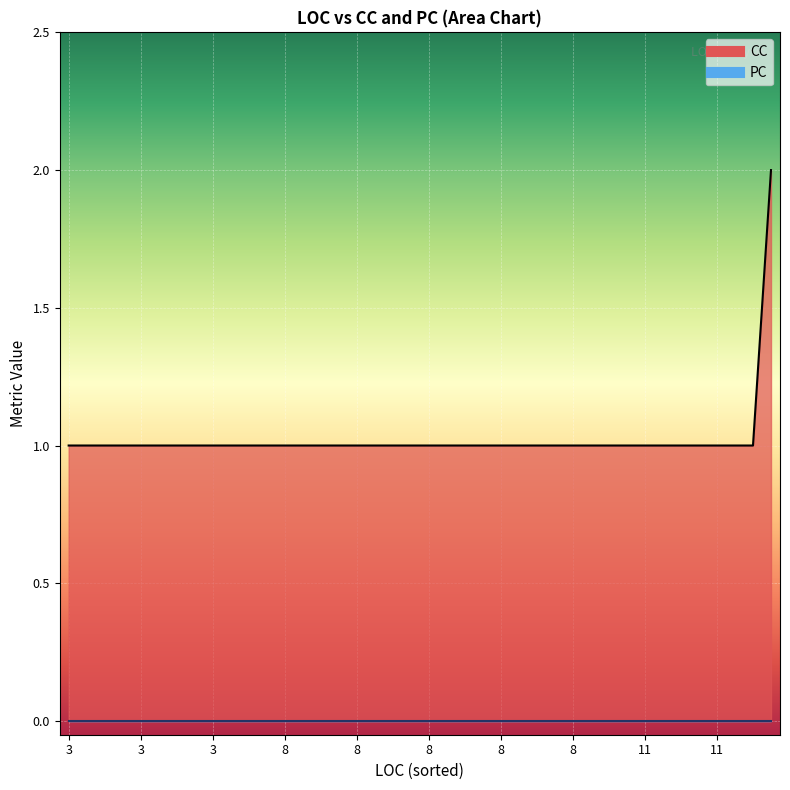

At which category is the sum across all series the highest?

13